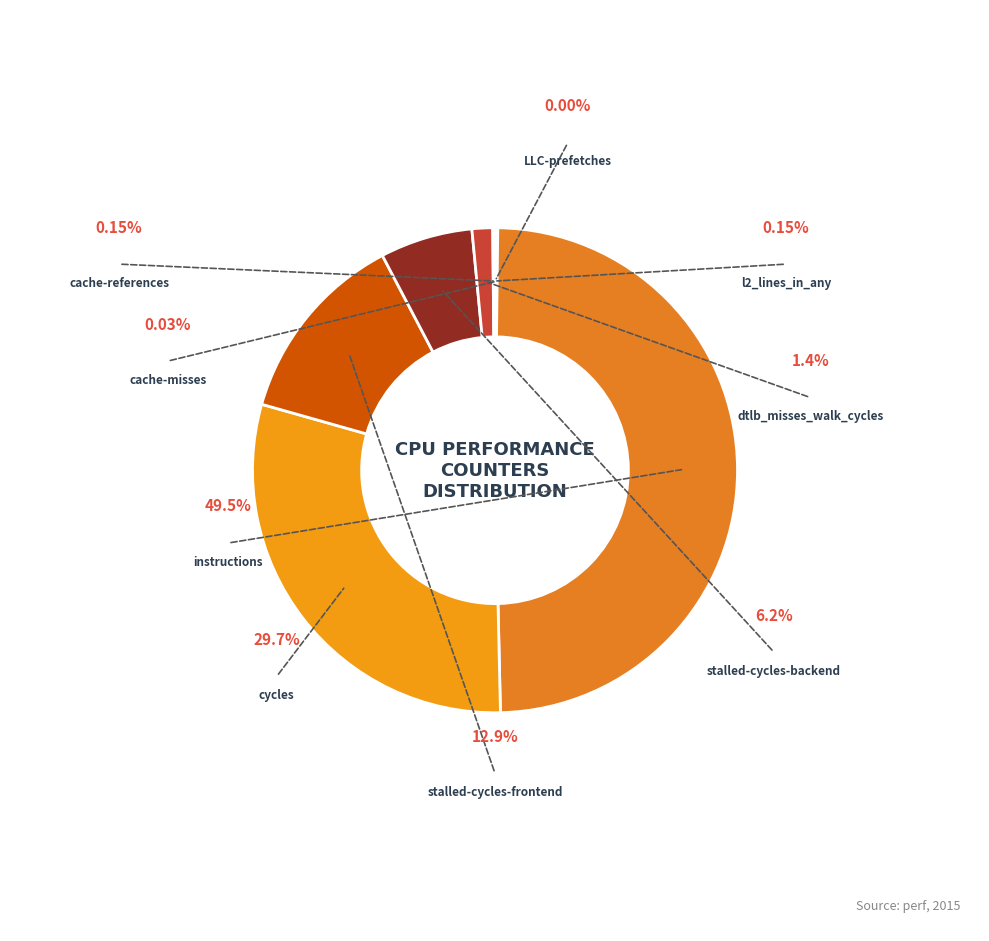

Is l2_lines_in_any the majority of the pie?

No